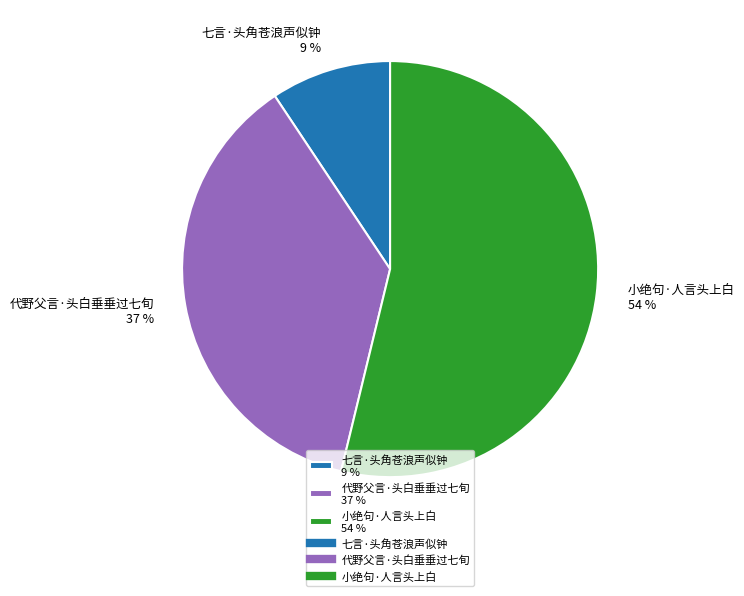

To the nearest percent, what is the difference between the 代野父言·头白垂垂过七旬 and 小绝句·人言头上白 slice percentages?

17%